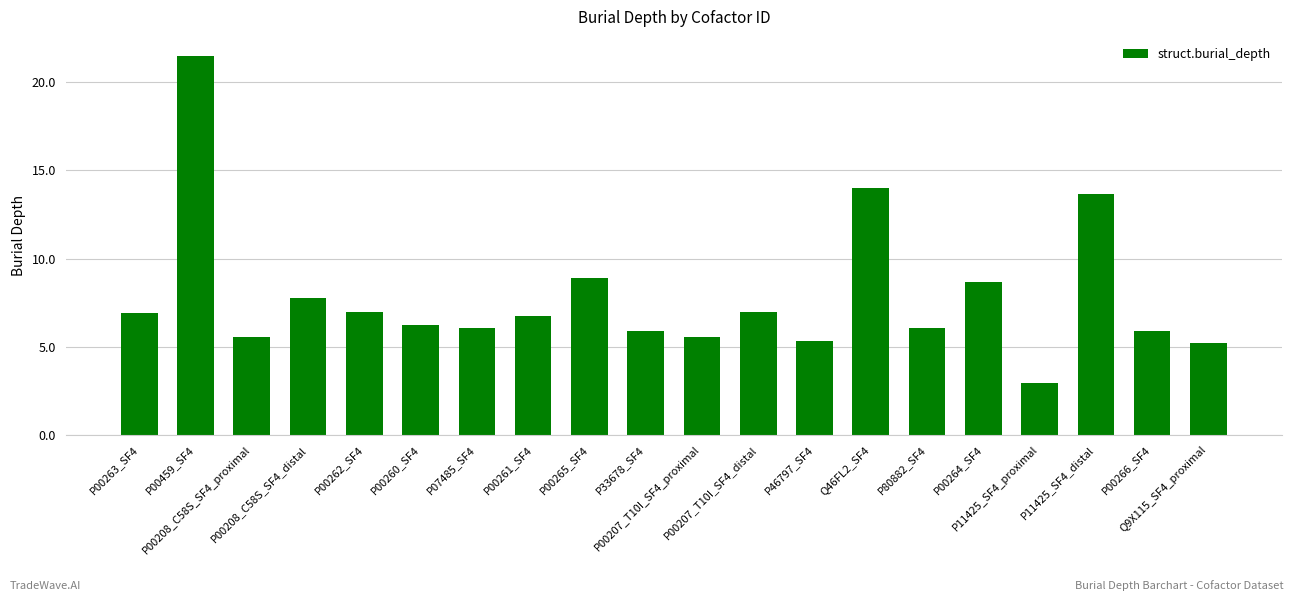

Which category has the highest value across all series?

P00459_SF4